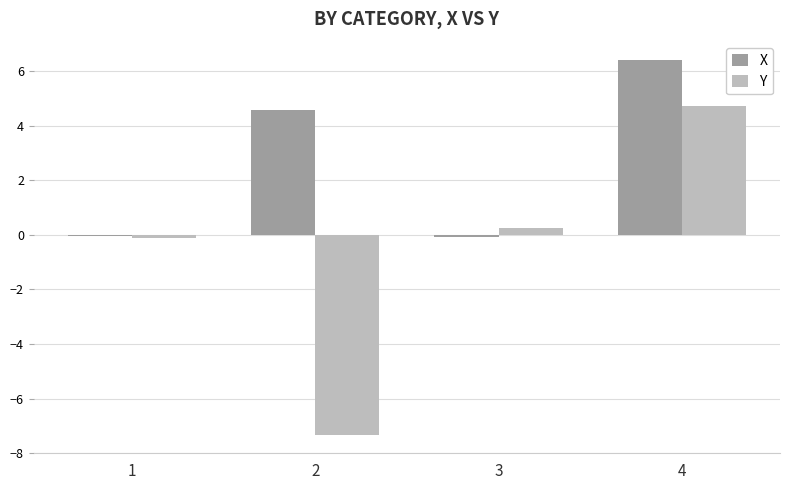

Count the number of data series in this chart.

2